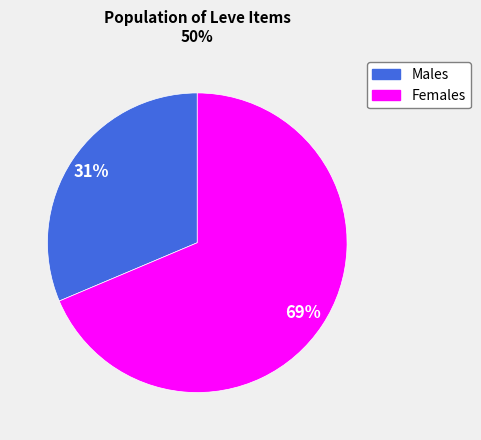

Between Males and Females, which is larger?

Females